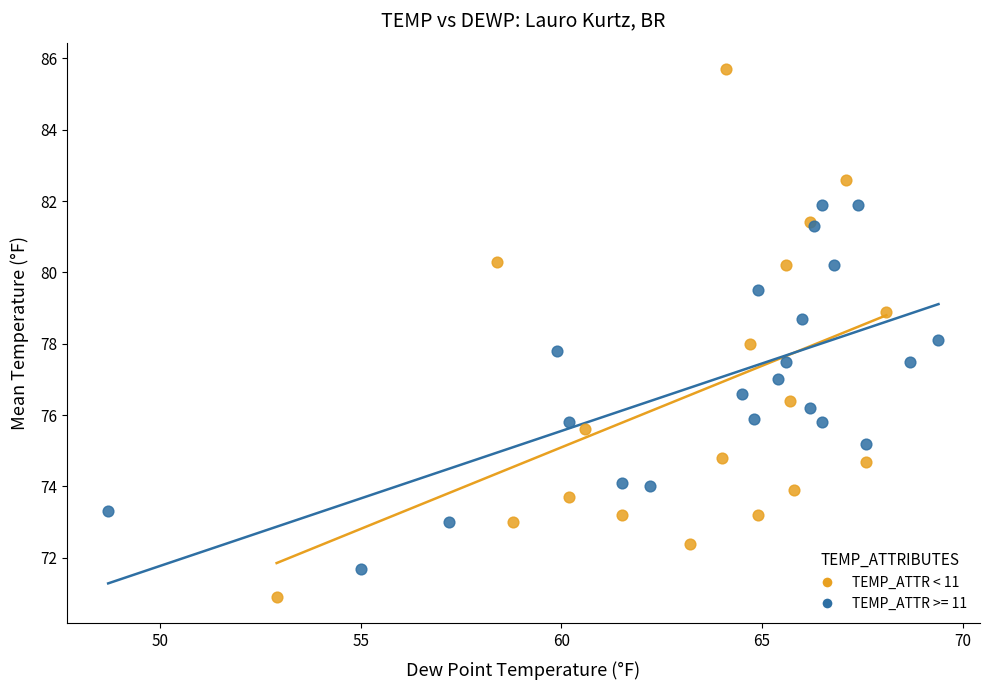

Which series reaches the minimum Y coordinate?

TEMP_ATTR < 11